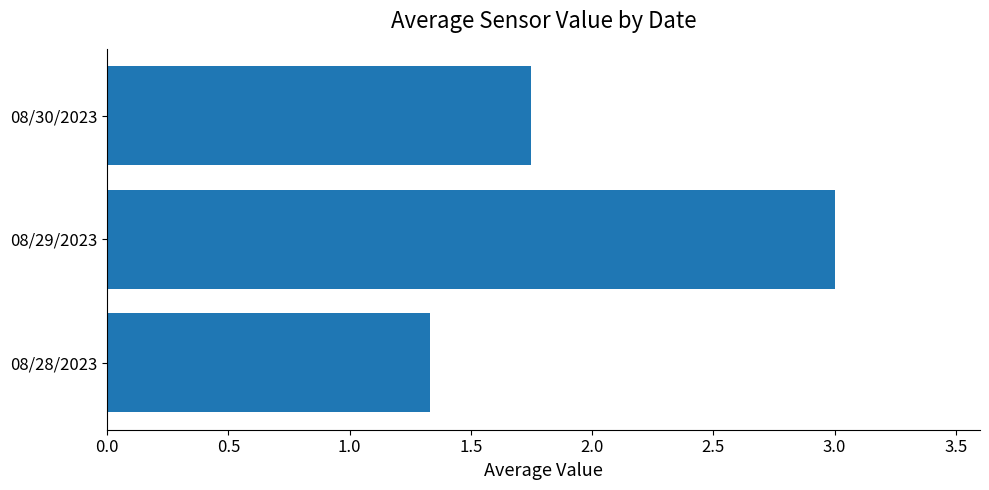

Between 08/28/2023 and 08/29/2023, which is larger?

08/29/2023